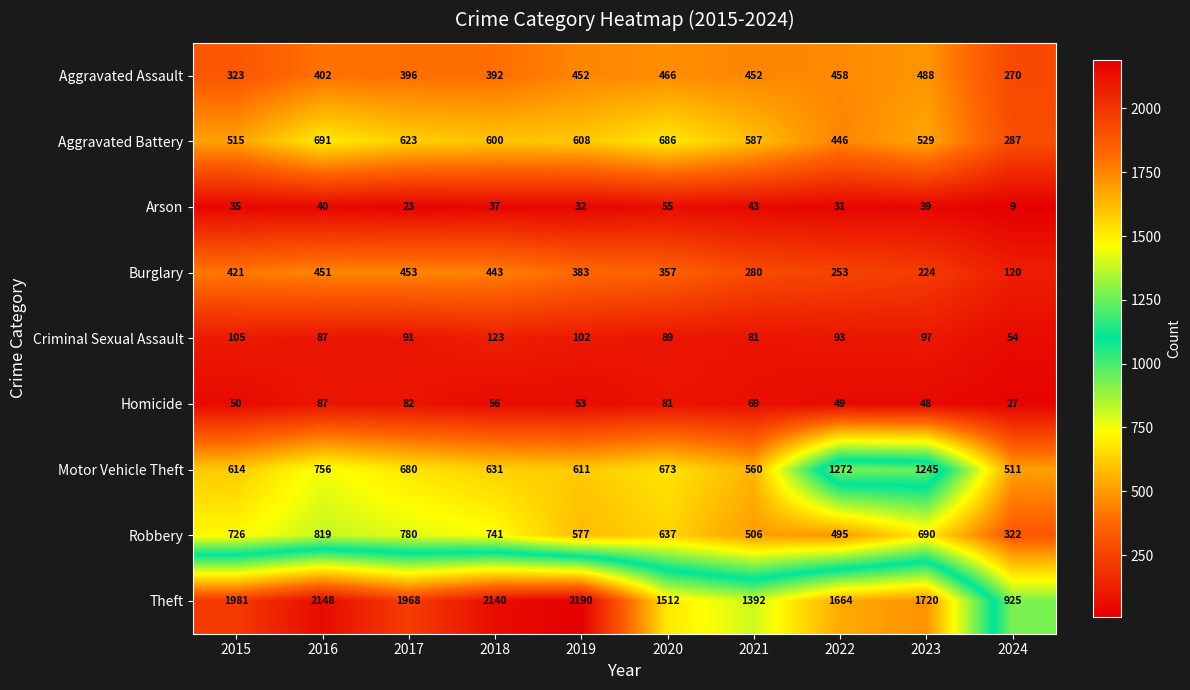

At which category is the sum across all series the highest?

2016